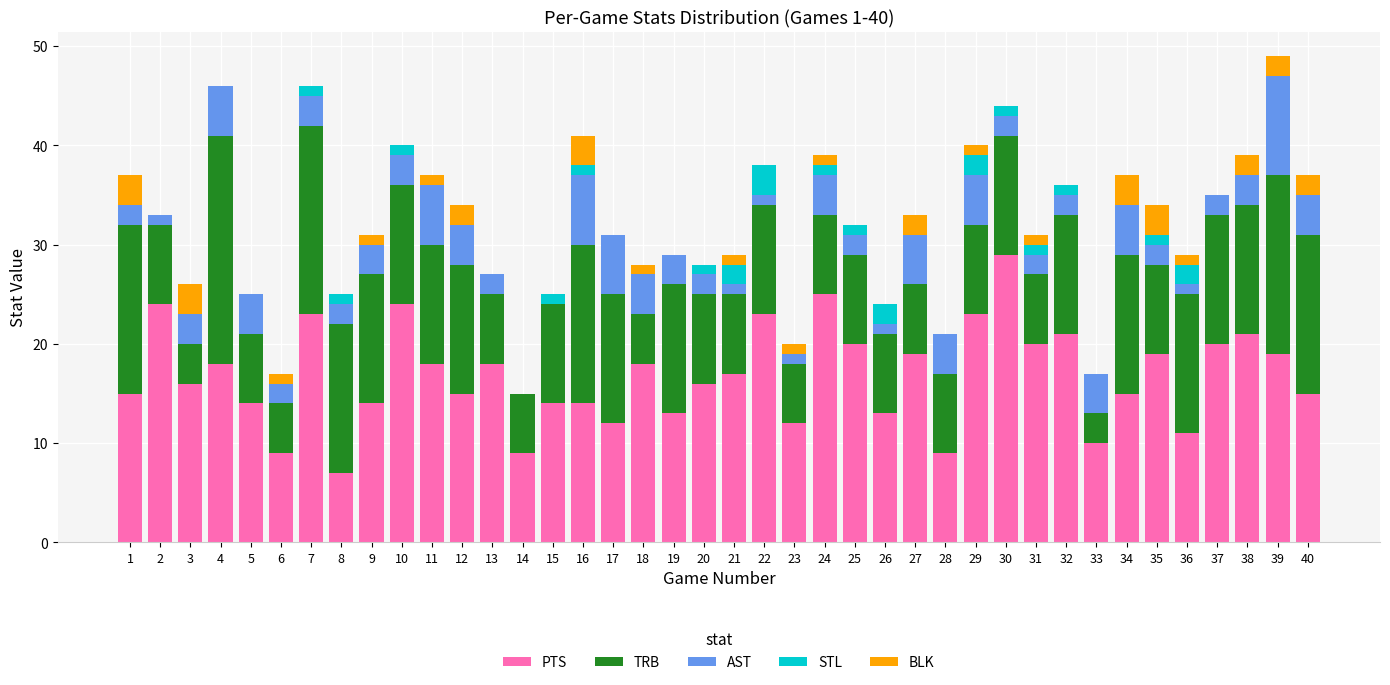

True or false: PTS has a value of 4 at 27.

False